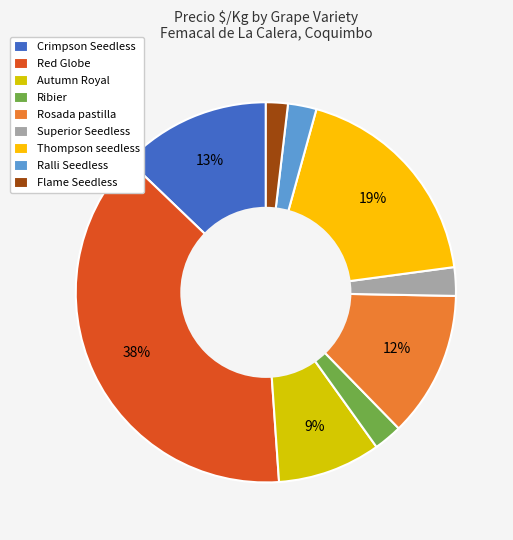

What is the largest slice in the pie chart?

Red Globe